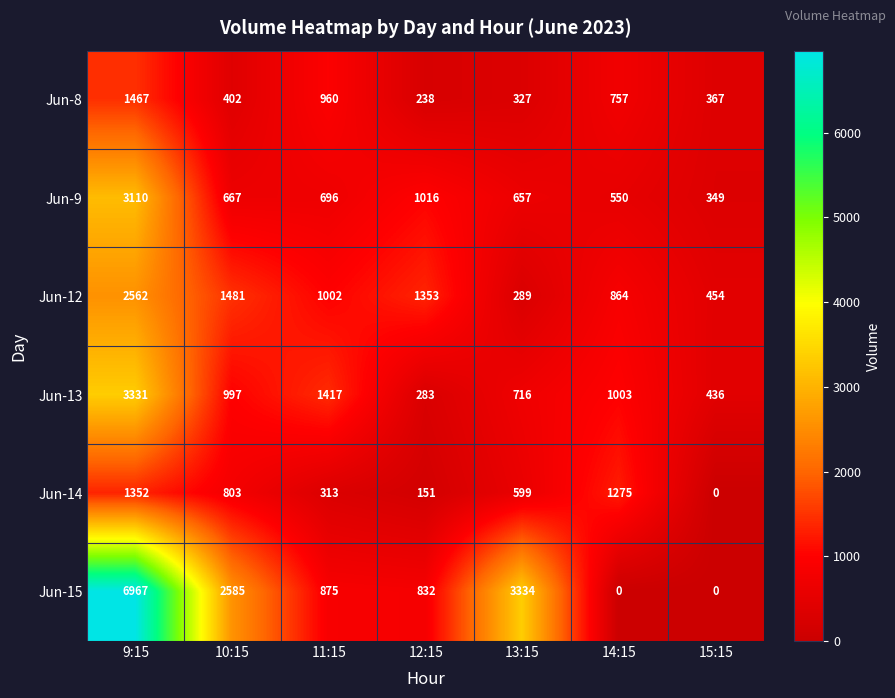

What is the maximum value shown in the chart?

6967